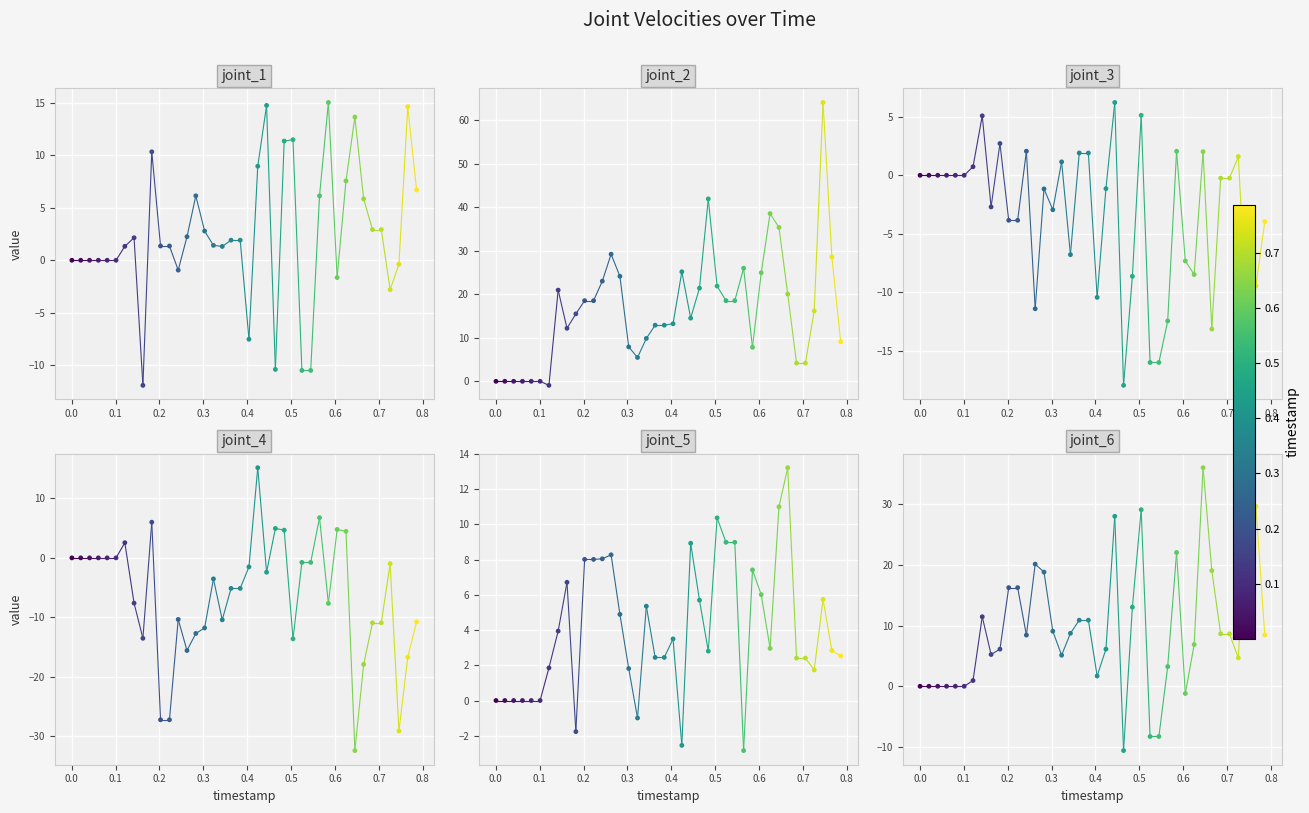

Which series has the largest total across all categories?

joint_2